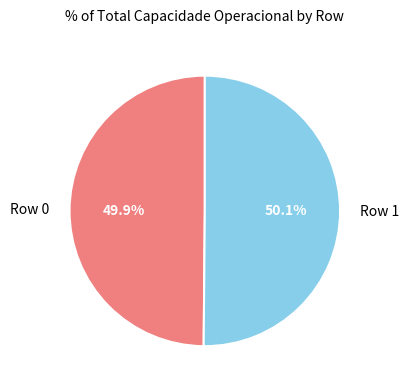

Is there a majority slice in this chart?

Yes